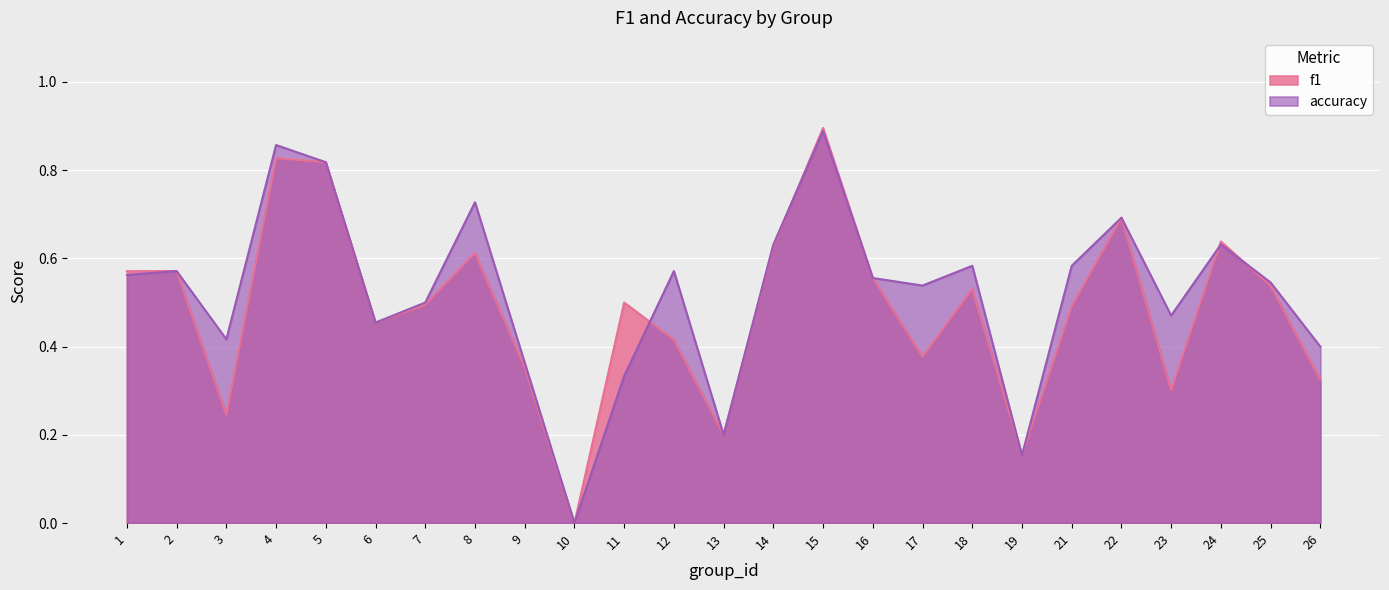

How many intersections are there between f1 and accuracy?

4